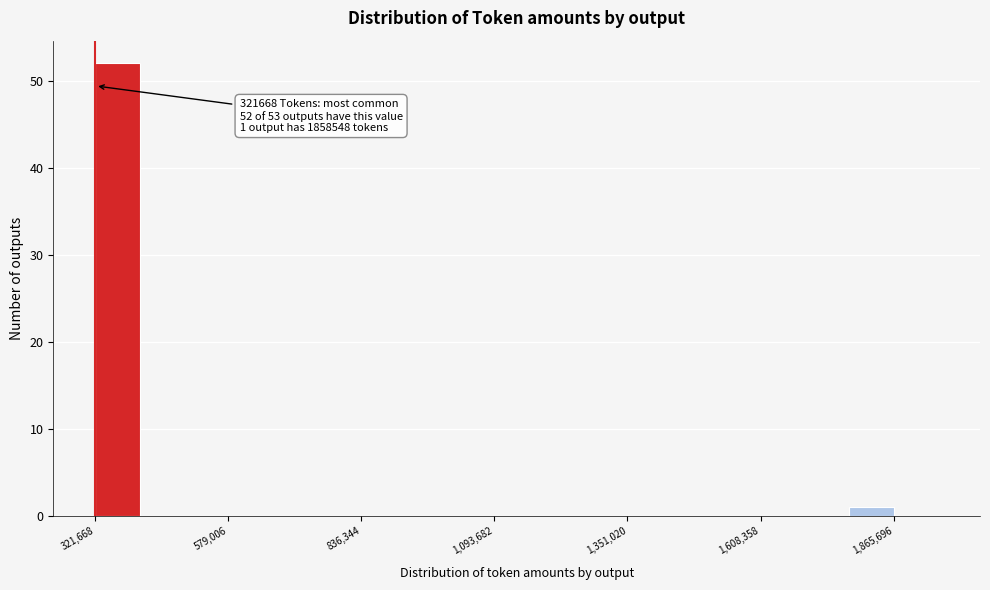

Around what value on the x-axis is the tallest bar? Give the approximate position of its centre, as read against the axis.

350000